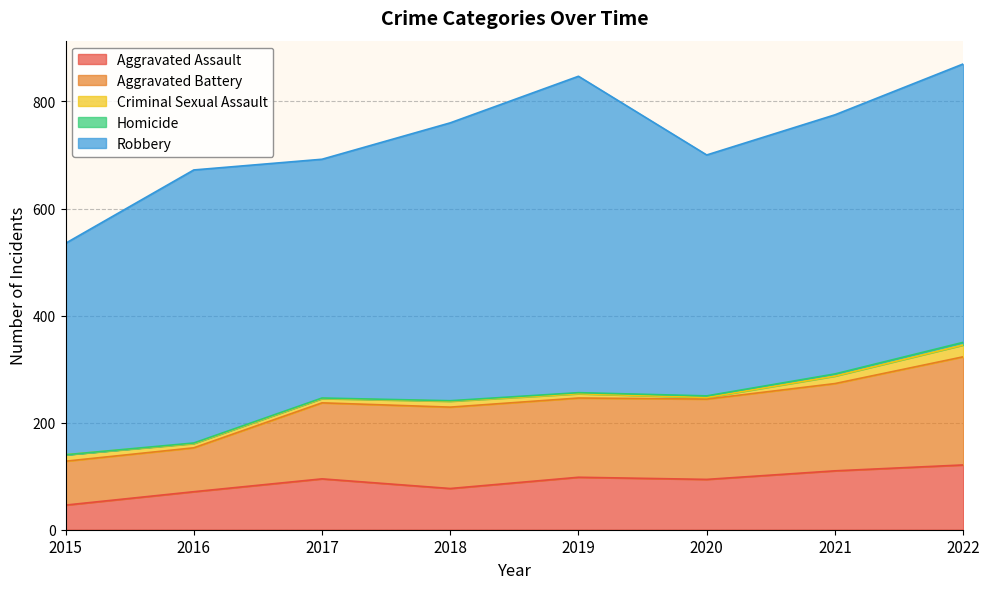

Does the chart have visible grid lines?

Yes